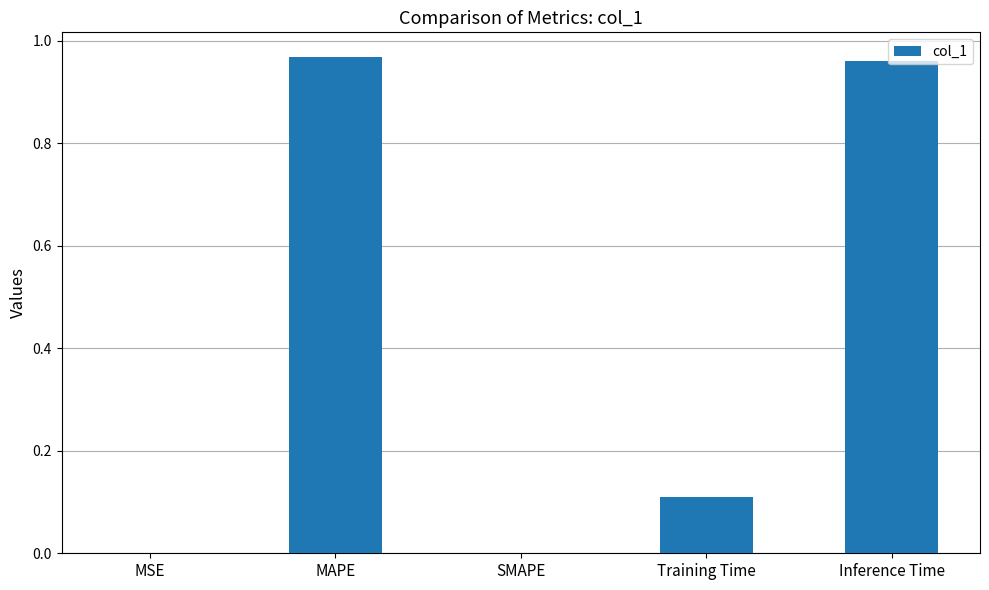

True or false: the data shows 1.7 at Inference Time.

False